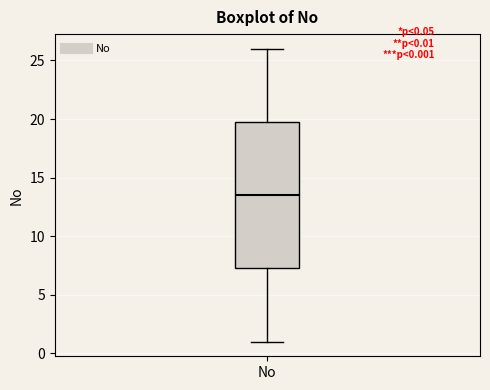

Transcribe this box plot: give where the median line is, the range the box spans, and where the two whiskers end, as read against the y-axis. The values are not printed on the chart, so give them approximately, as read against the axis.

median 13.5, box 7.5 to 20.0, whiskers 1.0 to 26.0